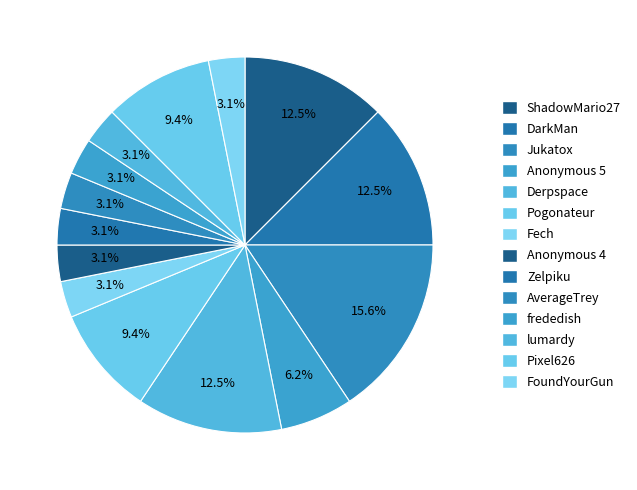

To the nearest percent, what is the combined percentage of Pixel626 and FoundYourGun?

12%